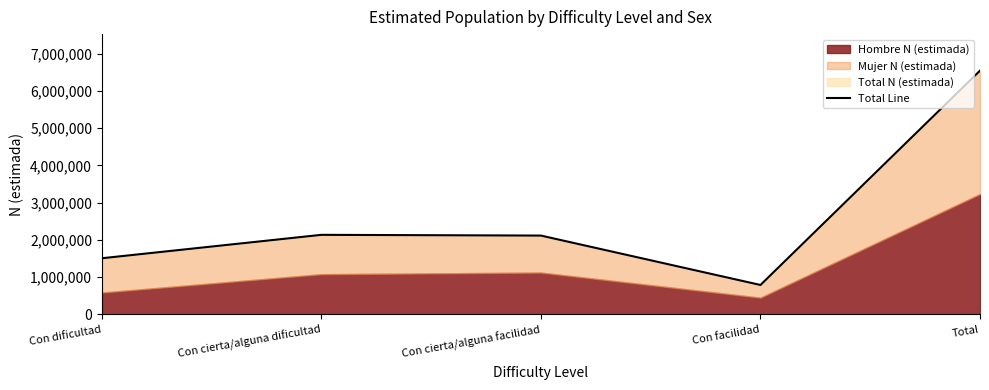

What is the label of the 3rd point from the left?

Con cierta/alguna facilidad